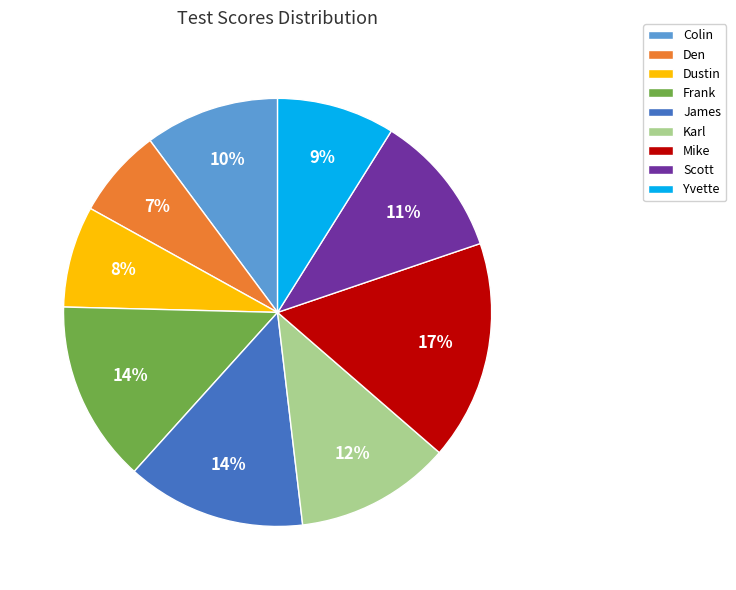

How many slices are in this pie chart?

9